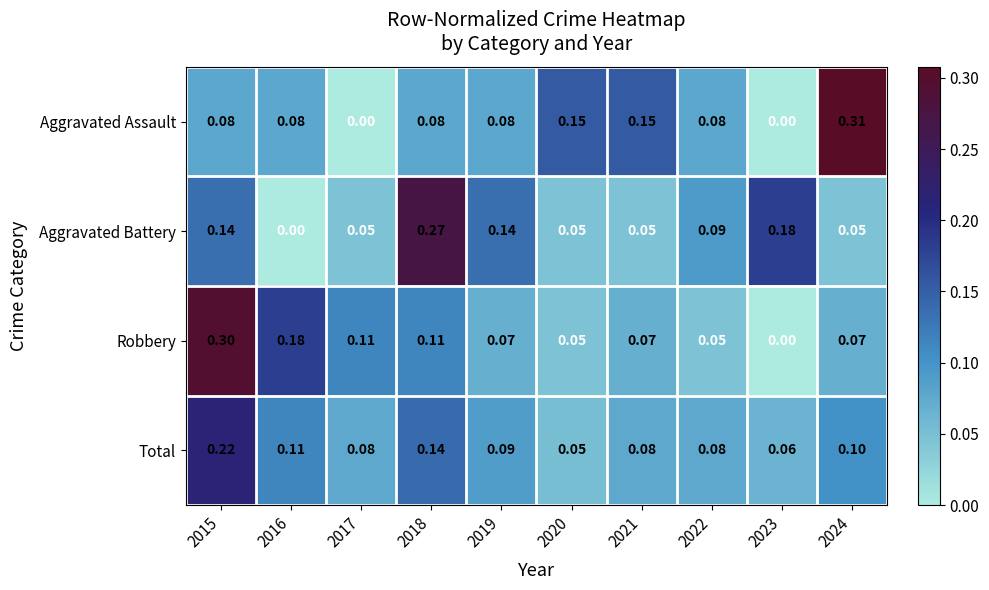

Which series has the largest total across all categories?

Aggravated Battery